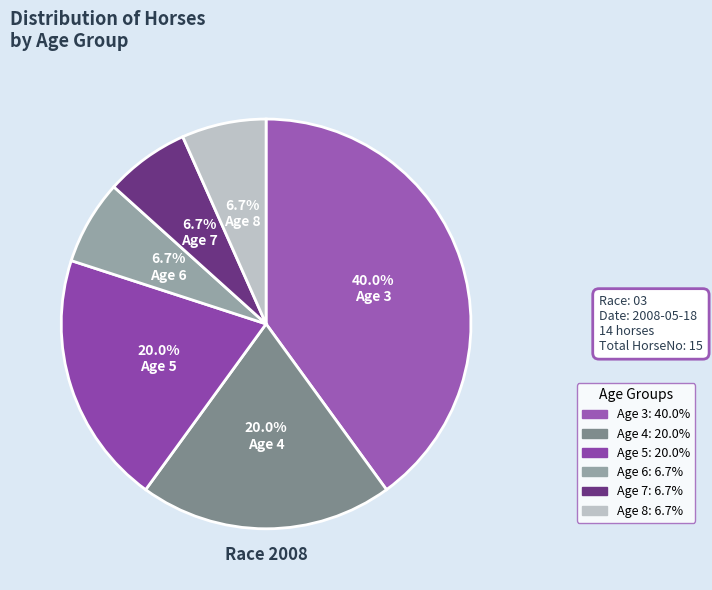

Which has a higher value, Age 3 or Age 5?

Age 3